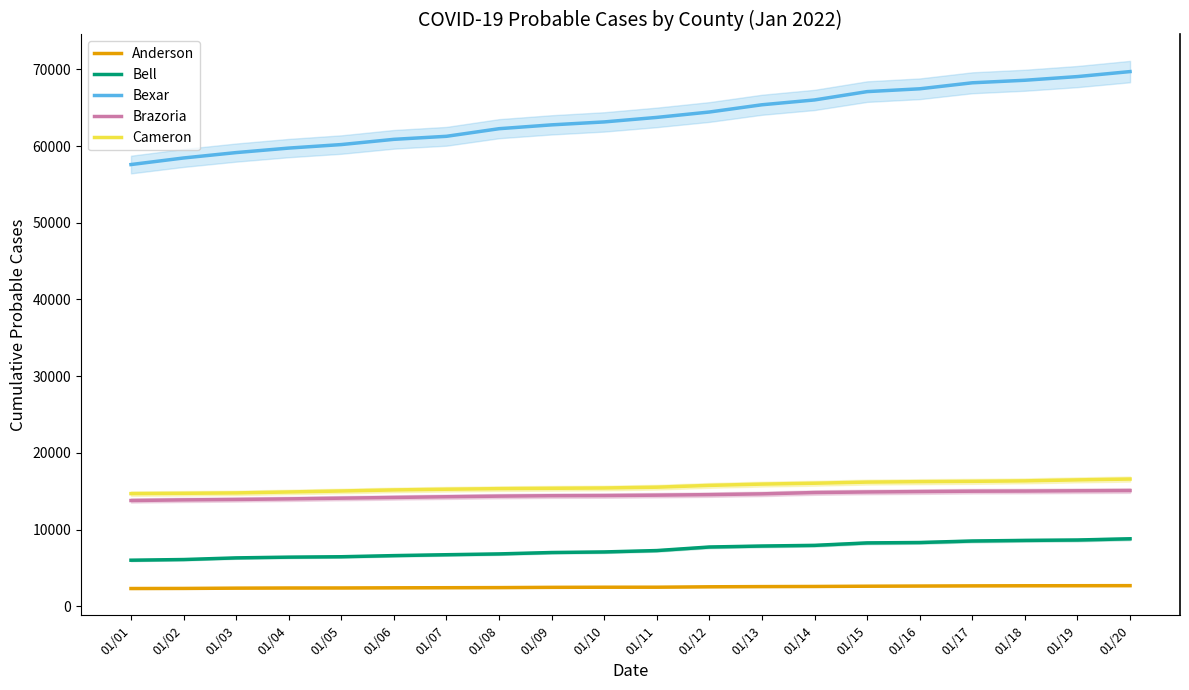

How many lines are shown in the chart?

5